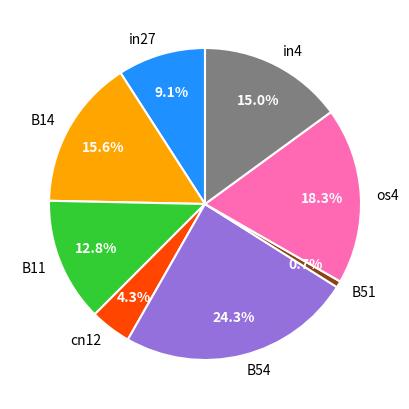

Which slice is the smallest?

B51